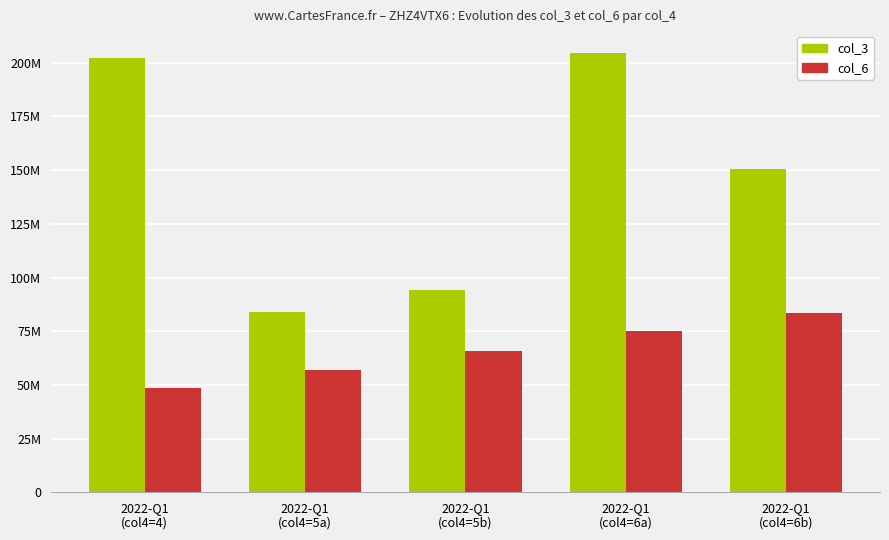

What is the smallest value displayed?

48645114